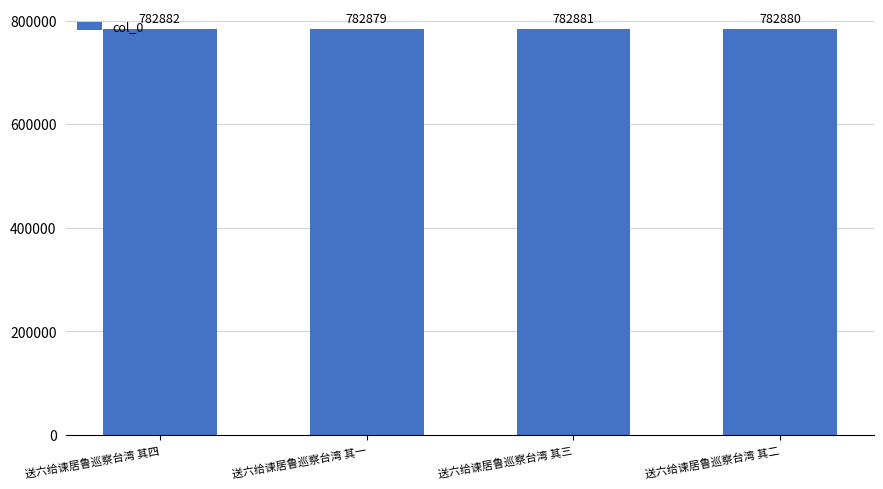

Rank the categories by value from lowest to highest.

送六给谏居鲁巡察台湾 其一, 送六给谏居鲁巡察台湾 其二, 送六给谏居鲁巡察台湾 其三, 送六给谏居鲁巡察台湾 其四